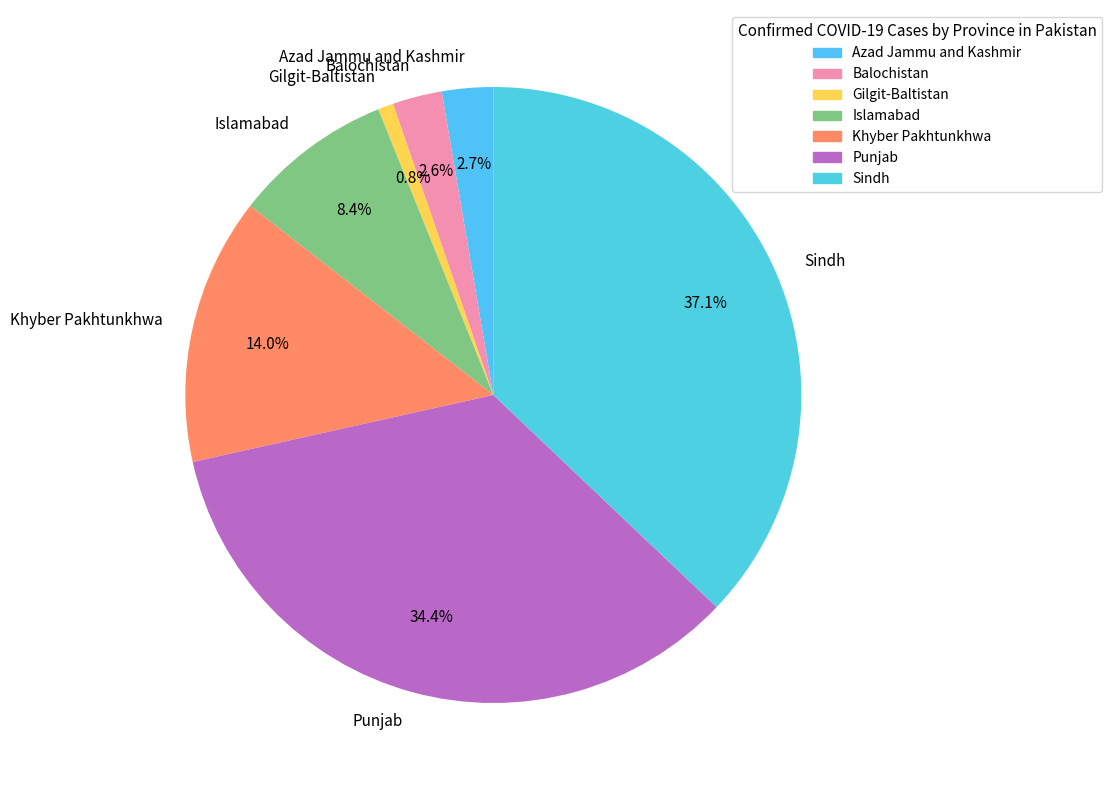

Which category has the smallest portion of the pie?

Gilgit-Baltistan